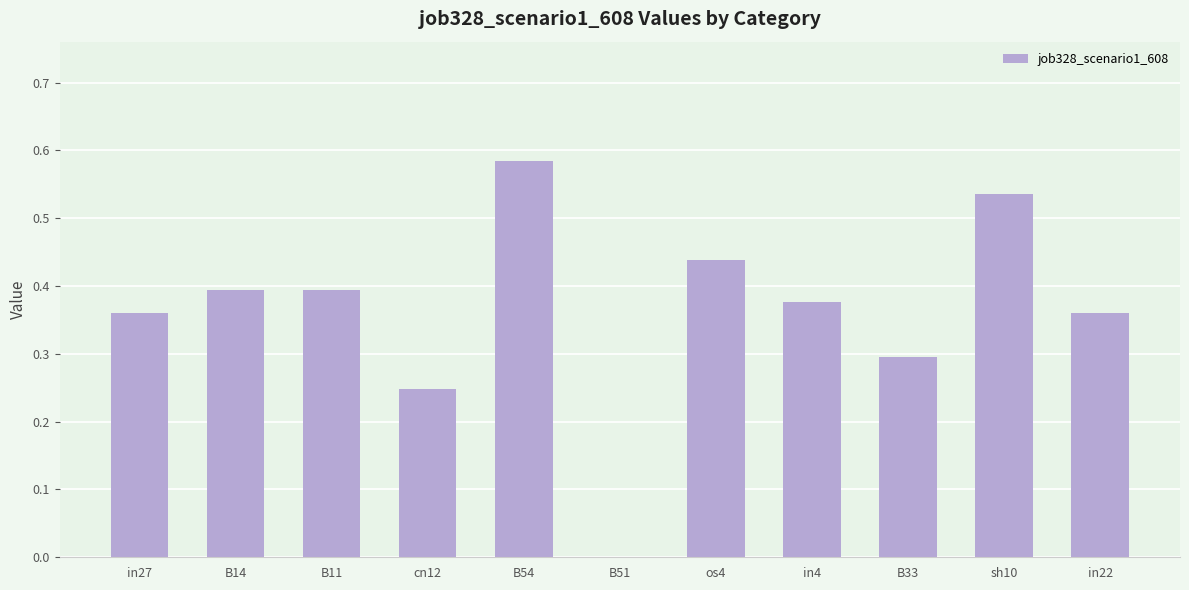

Is it true that the value at B11 is 0.4?

True